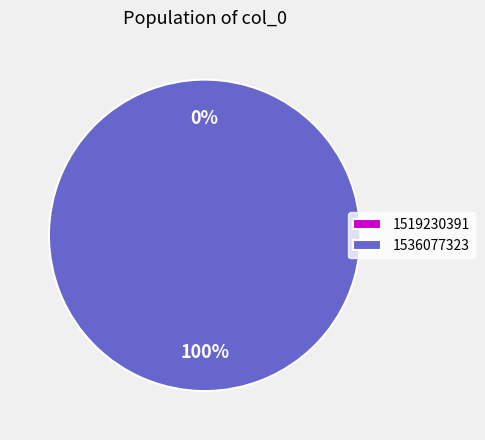

Which category has the smallest portion of the pie?

1519230391